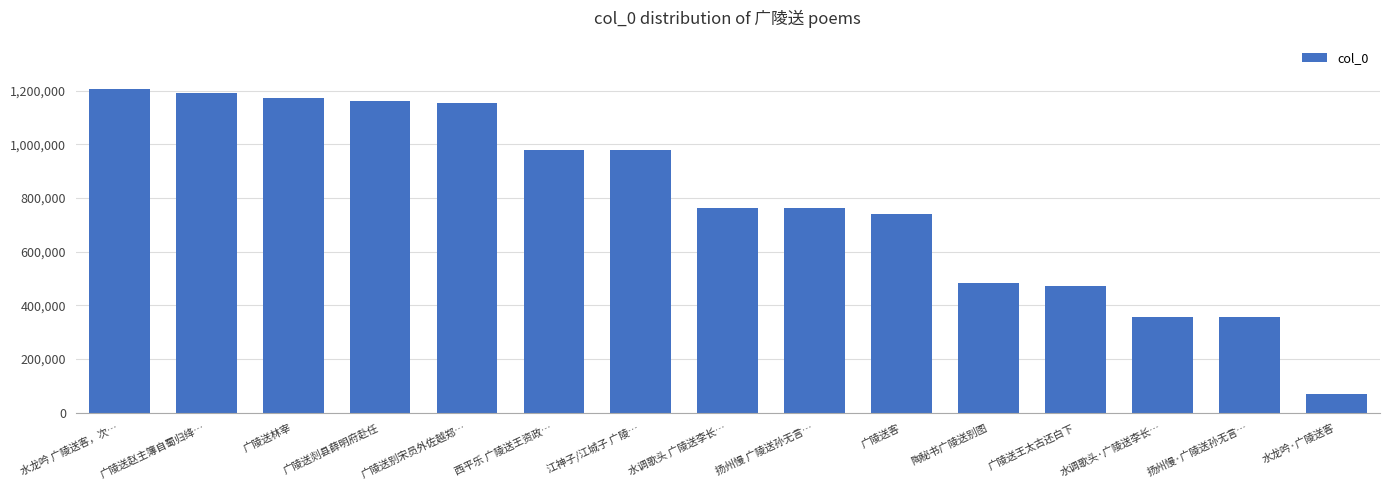

What is the label of the 14th bar from the right?

广陵送赵主簿自蜀归绛…